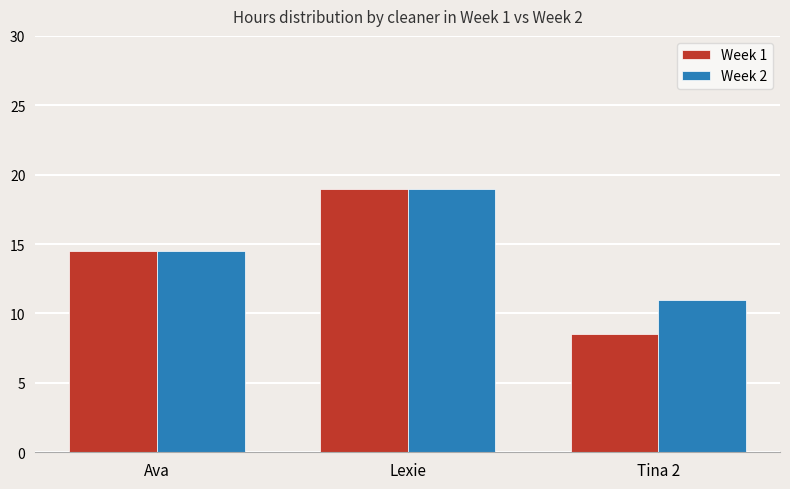

Between Lexie and Tina 2, which series saw the biggest shift?

Week 1